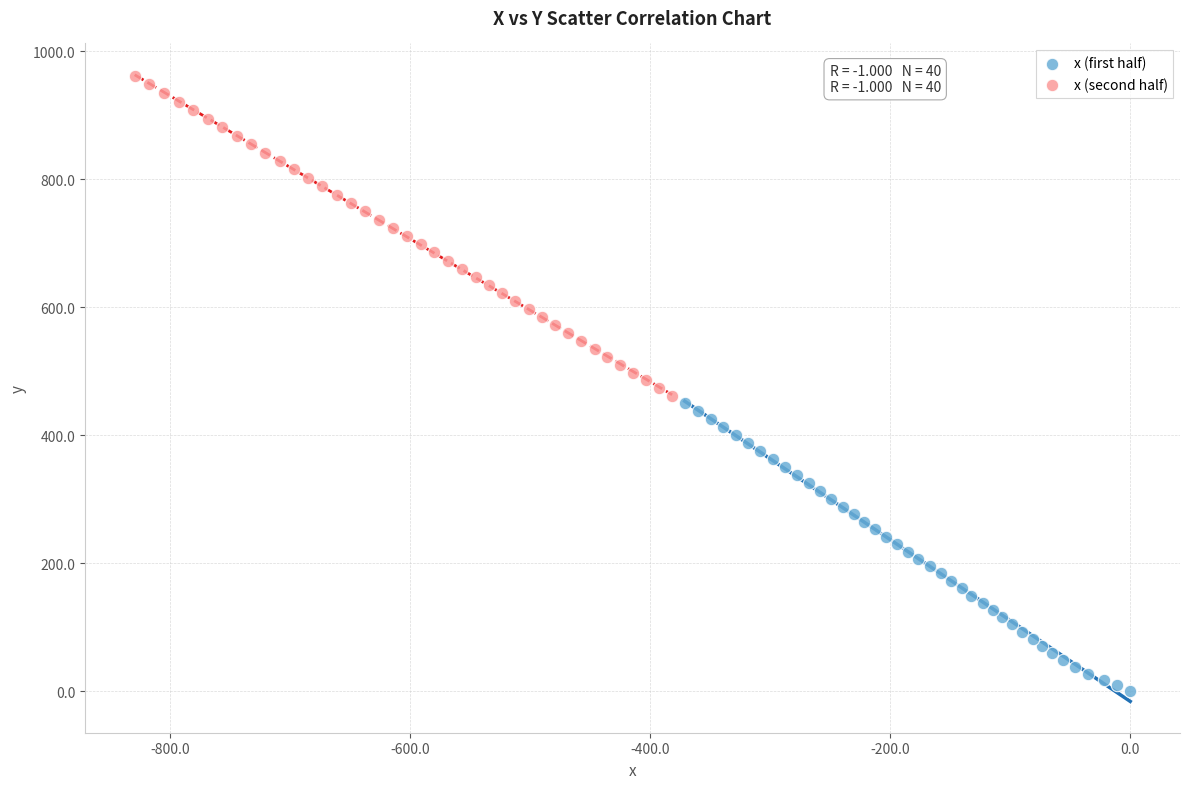

Which series reaches the maximum Y coordinate?

x (second half)